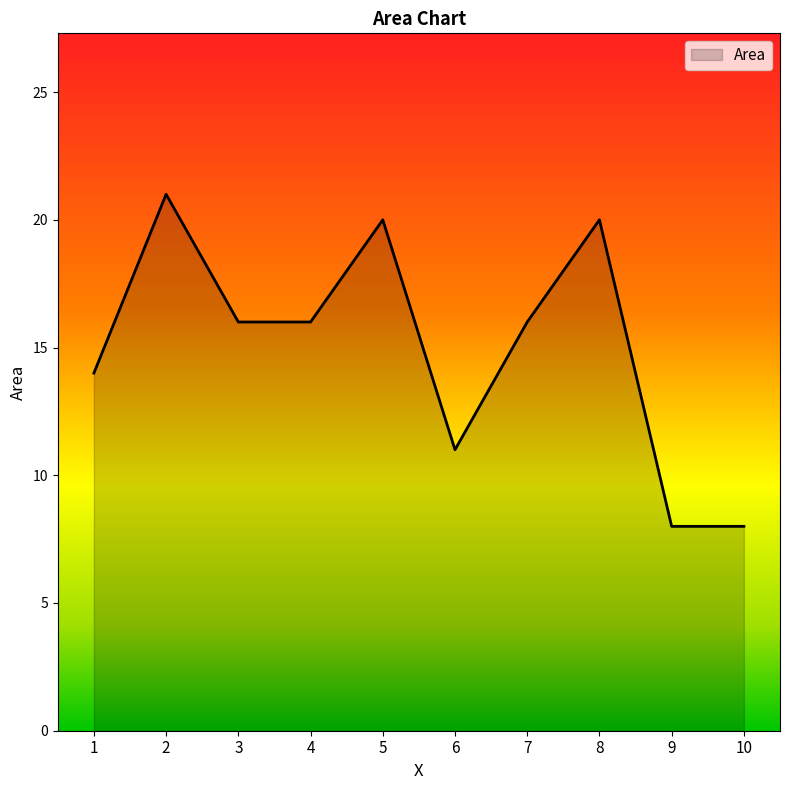

What is the difference between the maximum and minimum values?

13